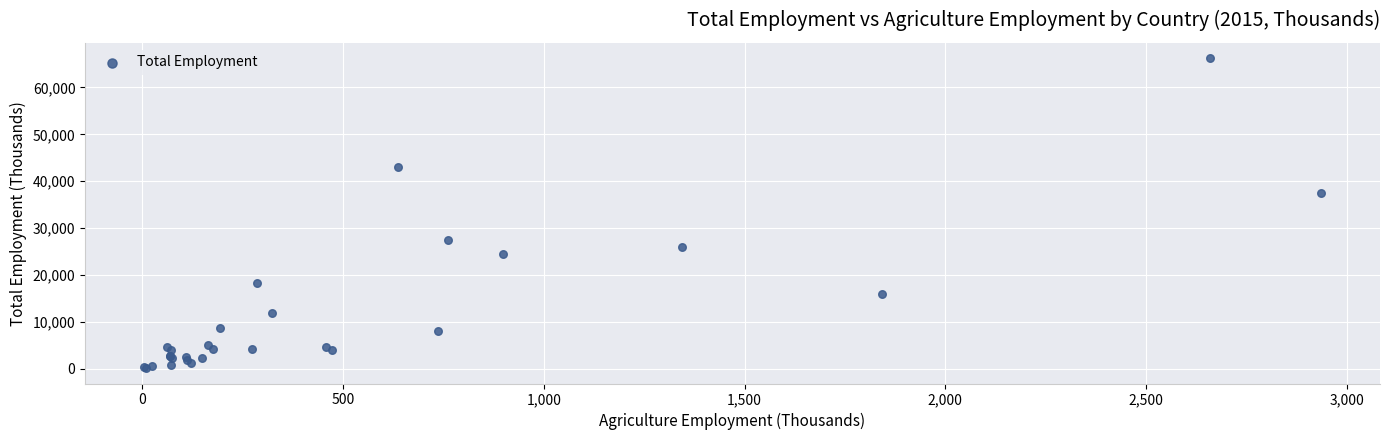

What Y value in the scatter plot is closest to 33201?

37554.0